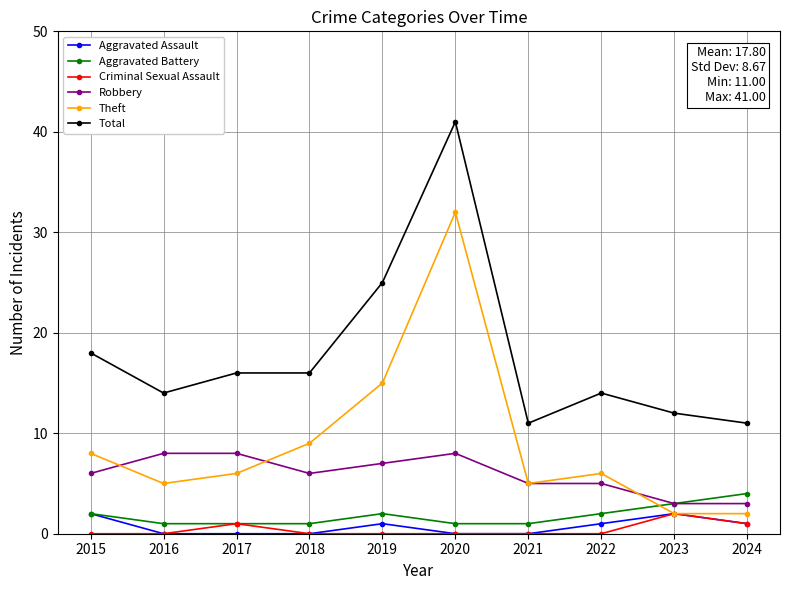

At which label is Total closest to 26?

2019